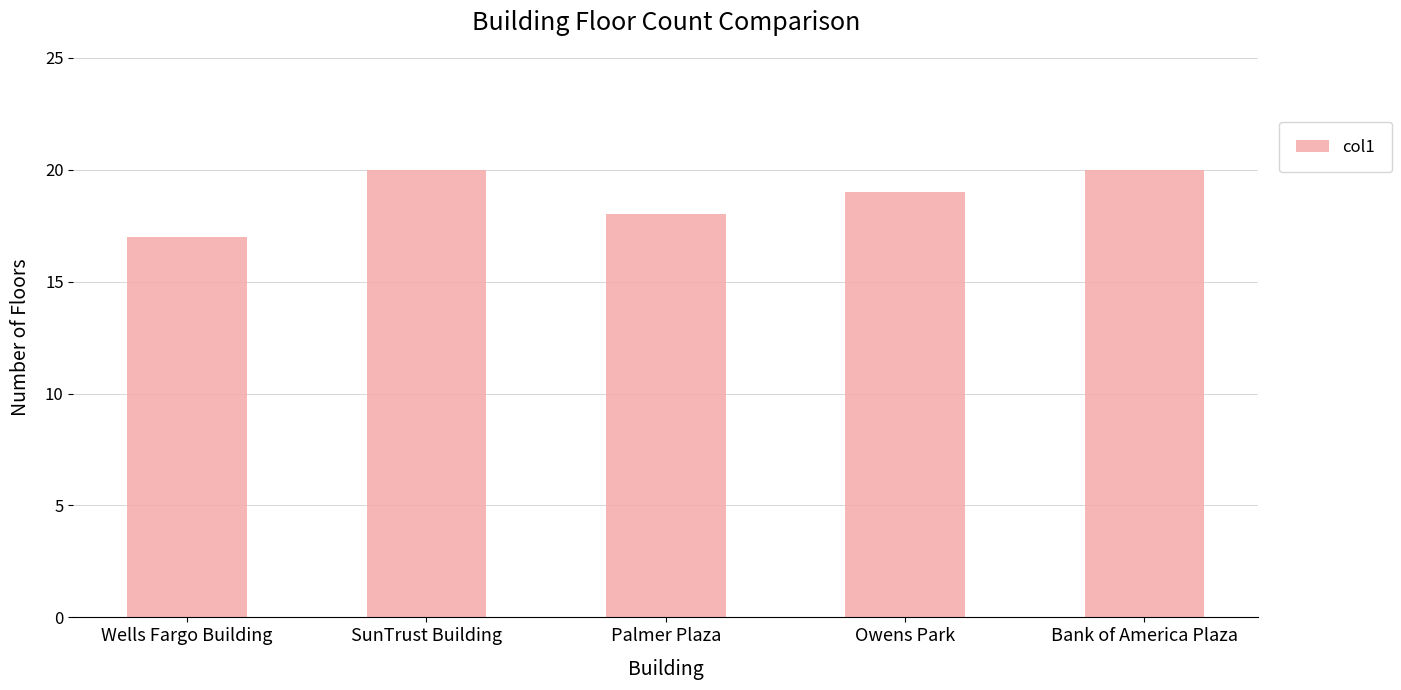

What is the approximate value at Palmer Plaza?

18